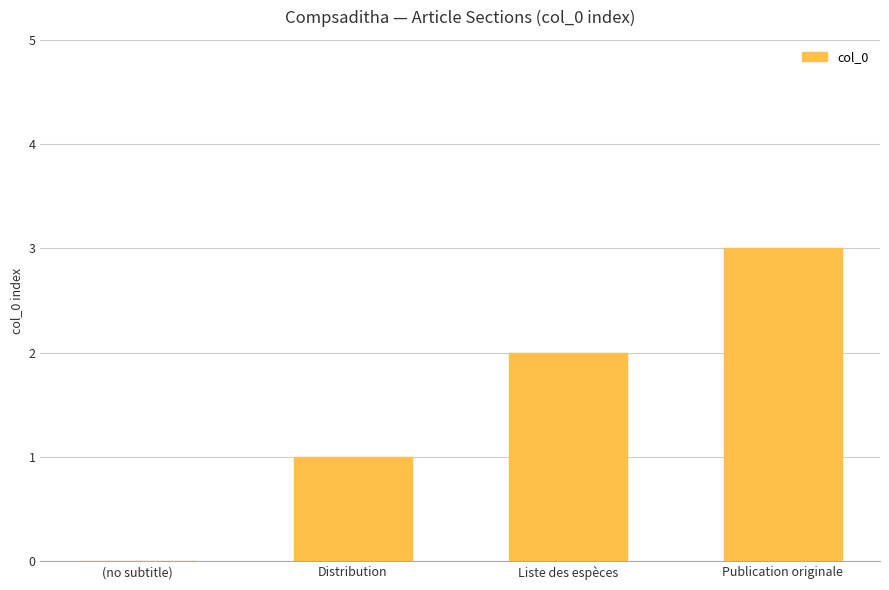

Is it true that the value at (no subtitle) is -1?

False